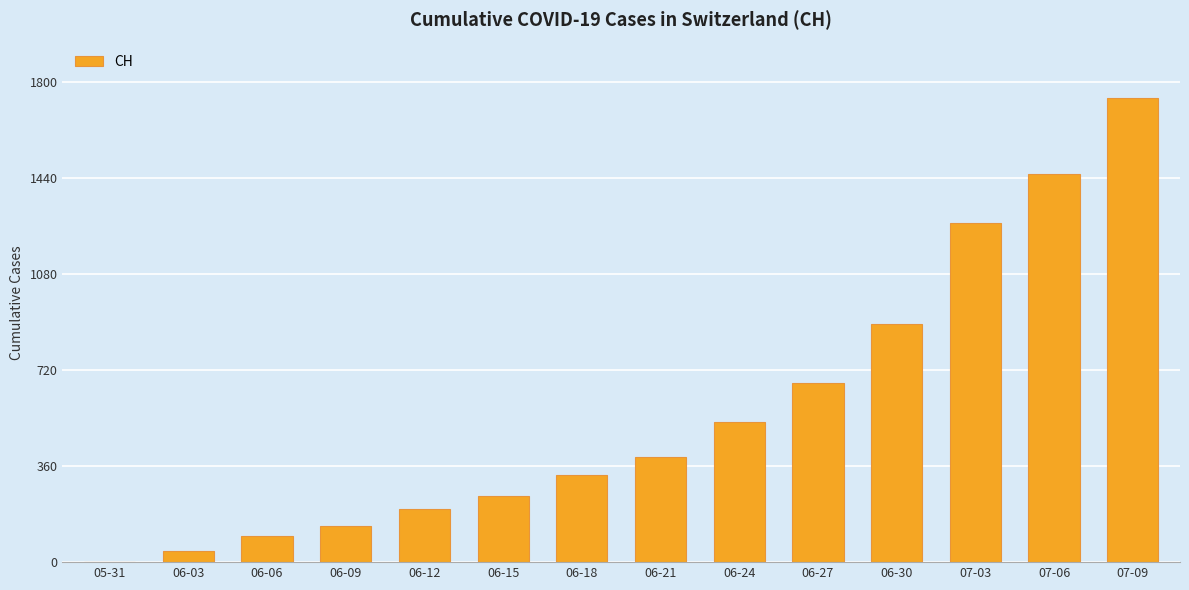

Approximately how many times larger is the value at 06-21 compared to 06-12?

2.0